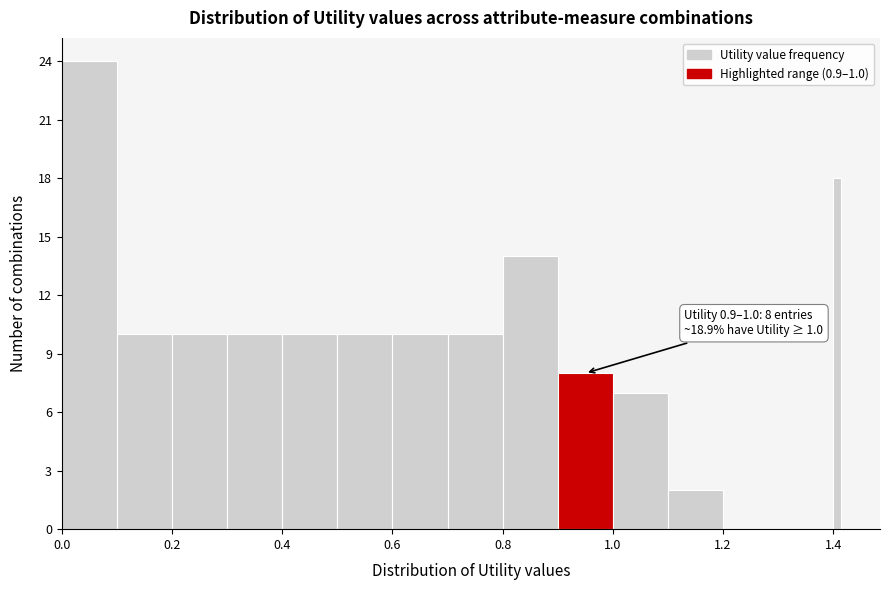

Around what value on the x-axis is the tallest bar? Give the approximate position of its centre, as read against the axis.

0.06